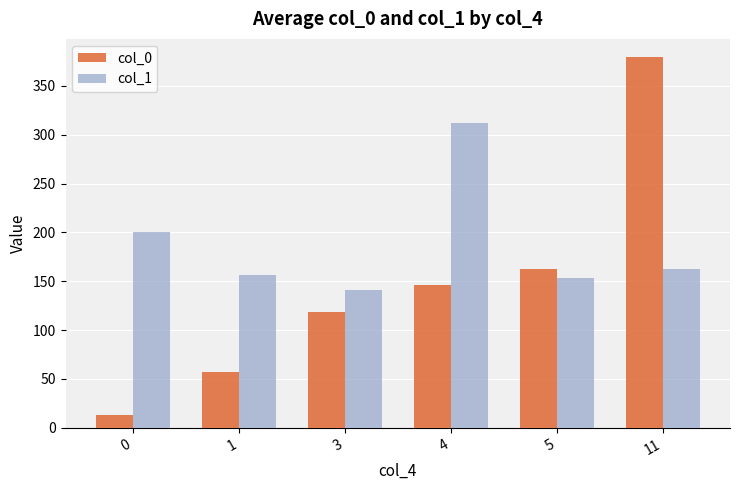

What is the difference between the col_1 values at 5 and 0?

47.2